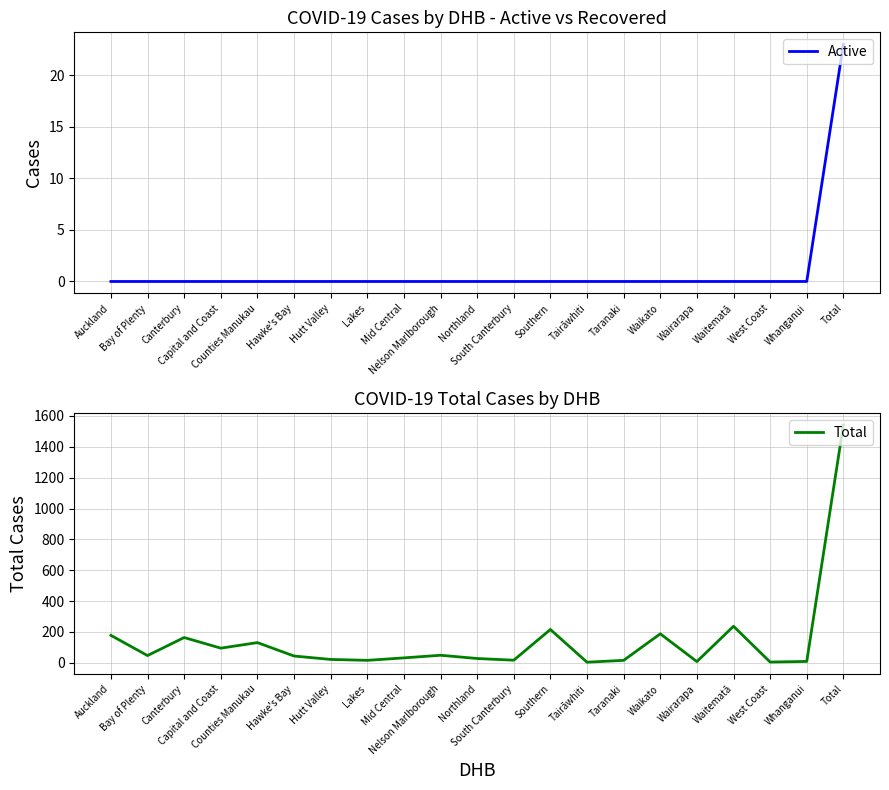

Does the chart have visible grid lines?

Yes